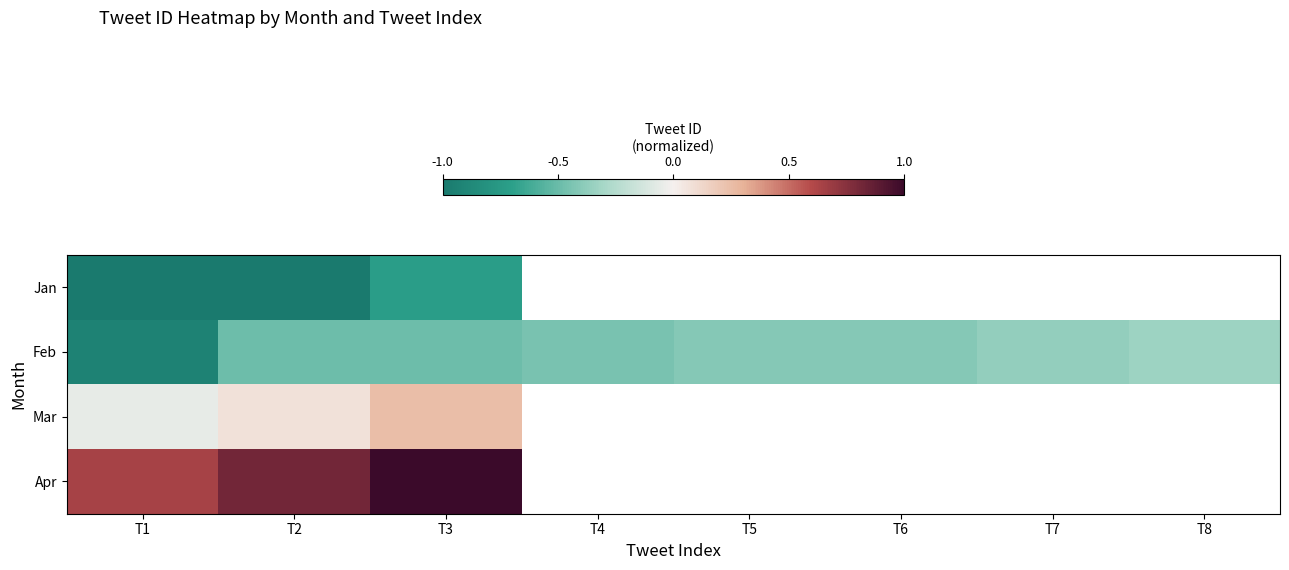

Which series has the widest spread of values?

Feb